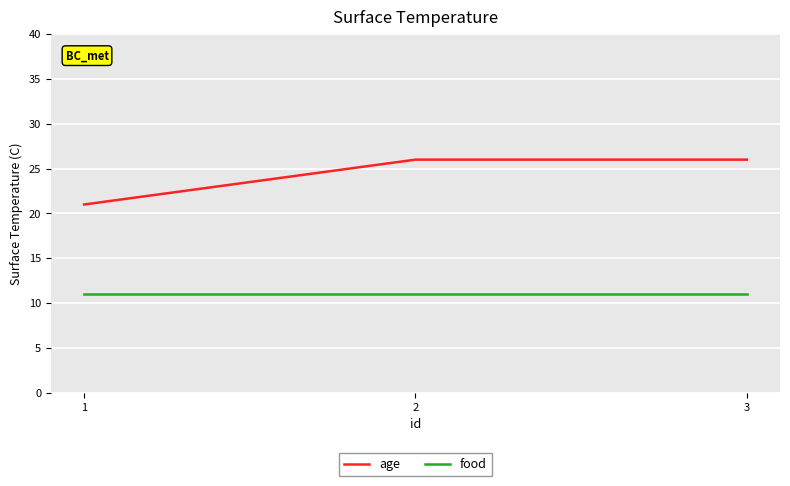

What is the total value across all series at 1?

32